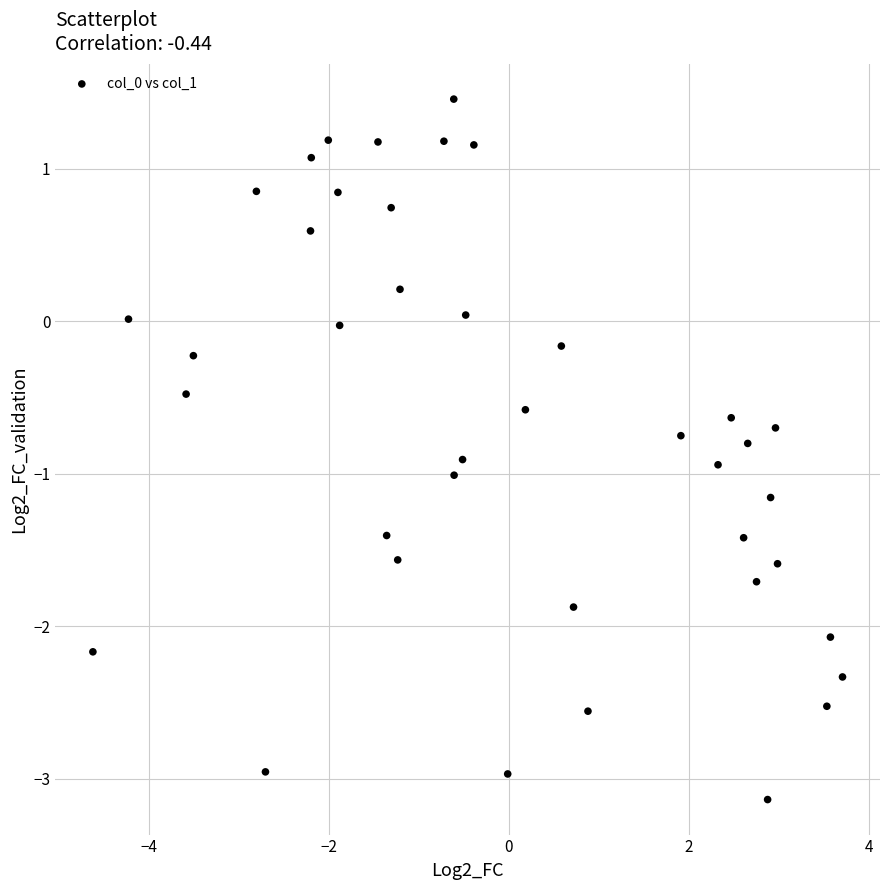

What is the range of Y values (max minus min)?

4.6